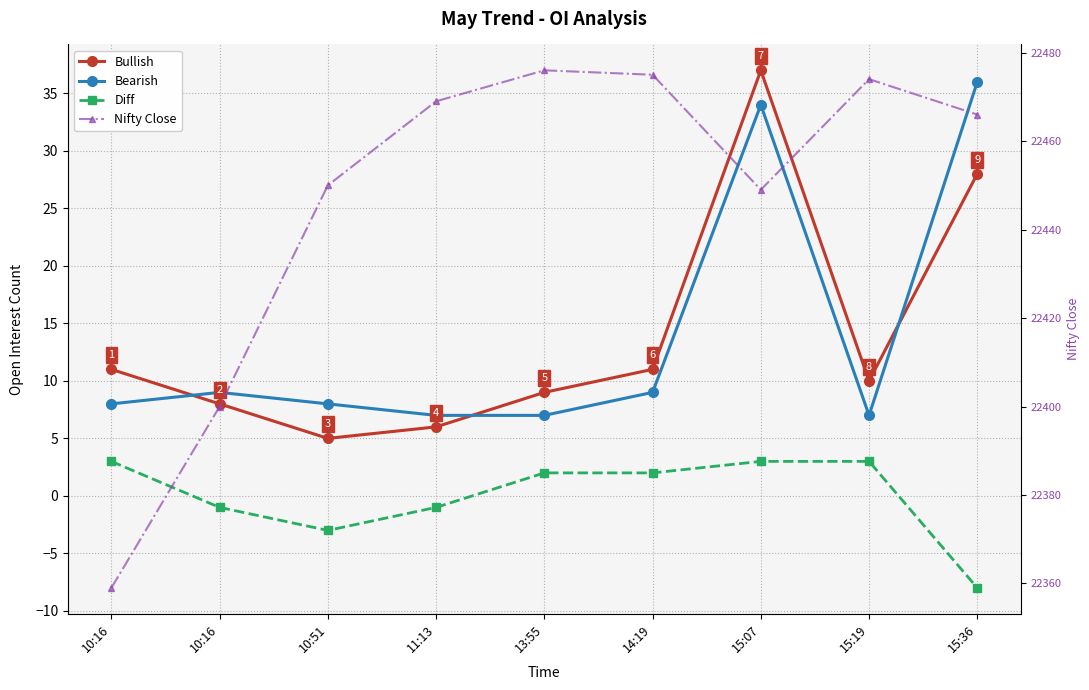

In Bullish, how many points are higher than both neighbors (excluding endpoints)?

1